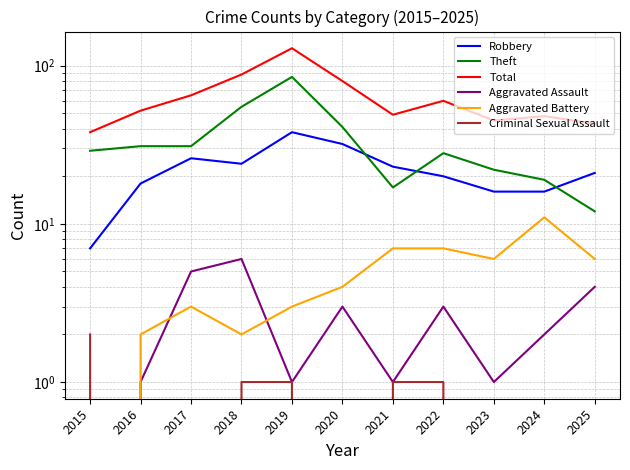

What is the value of the Aggravated Assault point at the 10th from the left?

2